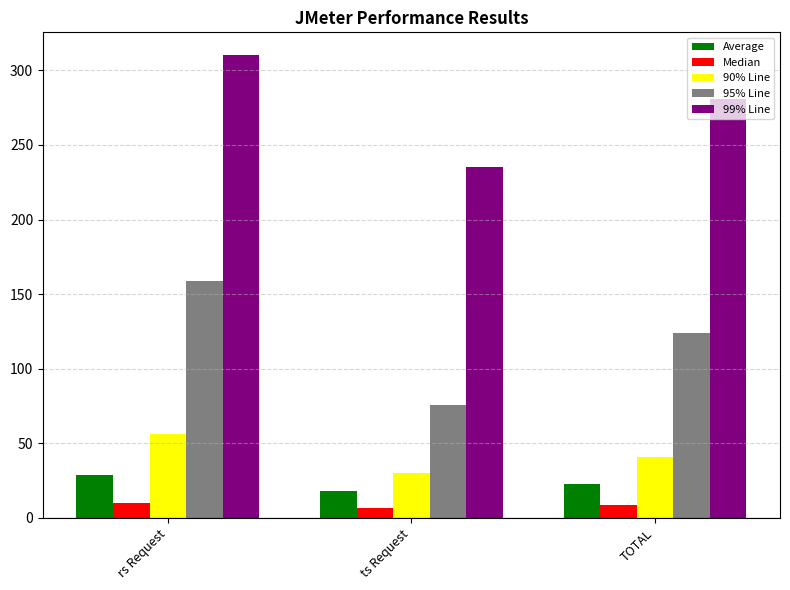

What is the sum of the Average values at TOTAL and rs Request?

52